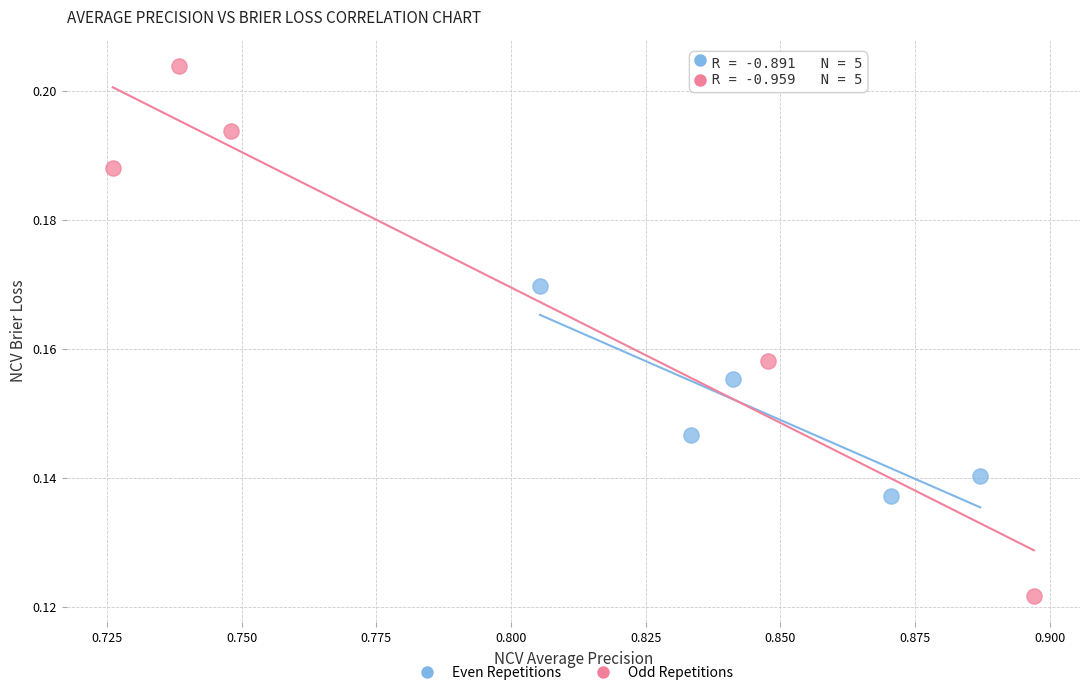

Which series reaches the minimum Y coordinate?

Odd Repetitions